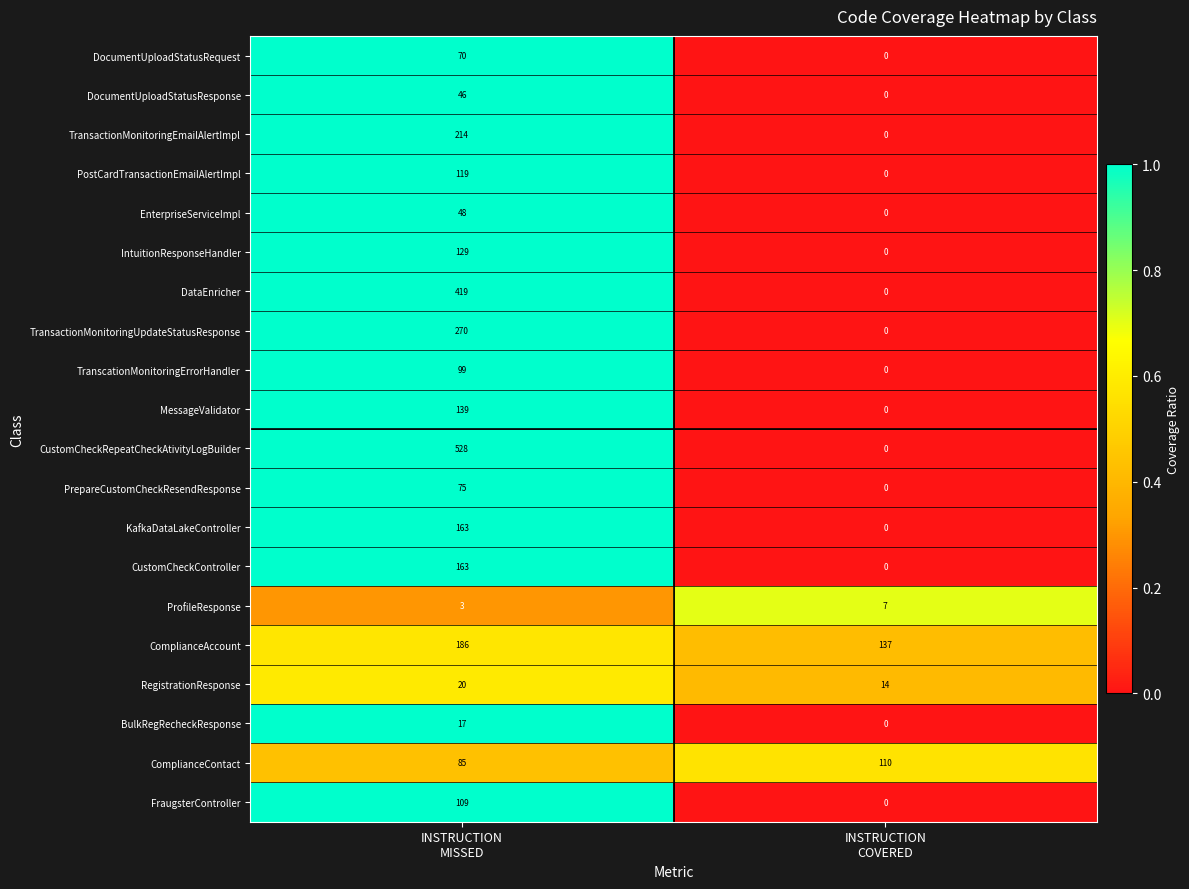

Count the number of categories in the chart.

2